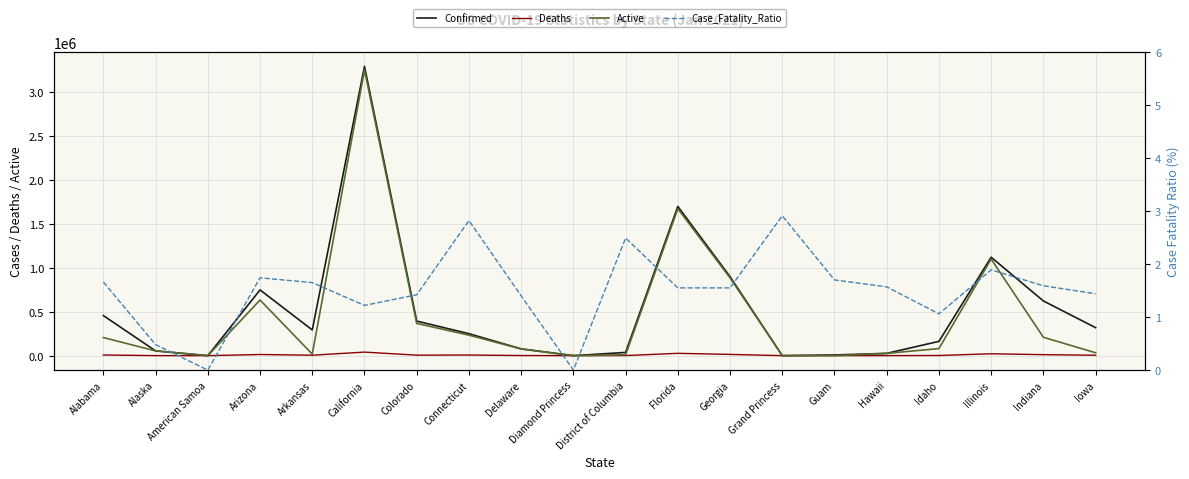

How many data points in Active are above 80378?

9